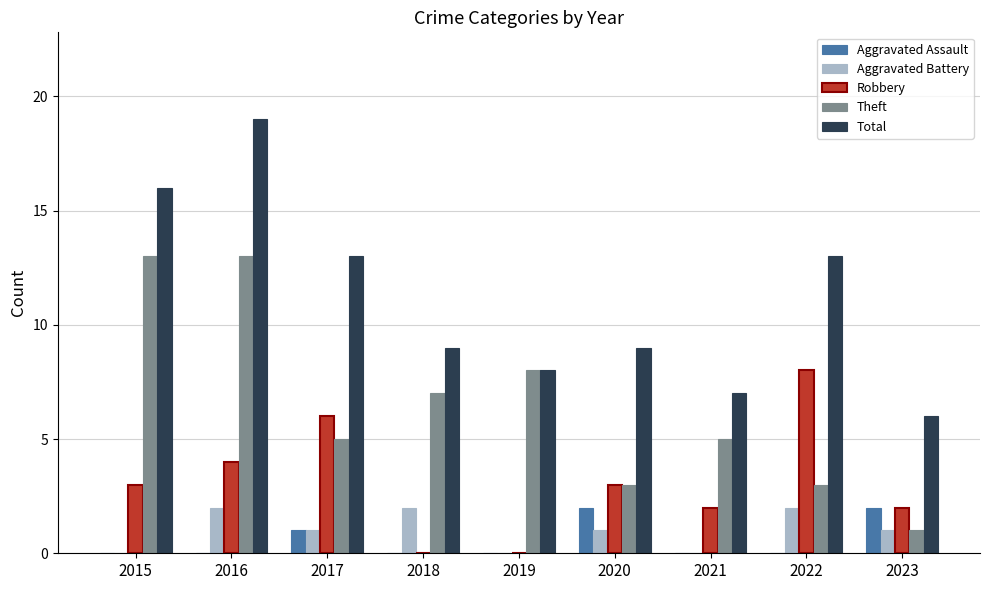

Between 2017 and 2021, which series saw the biggest shift?

Total